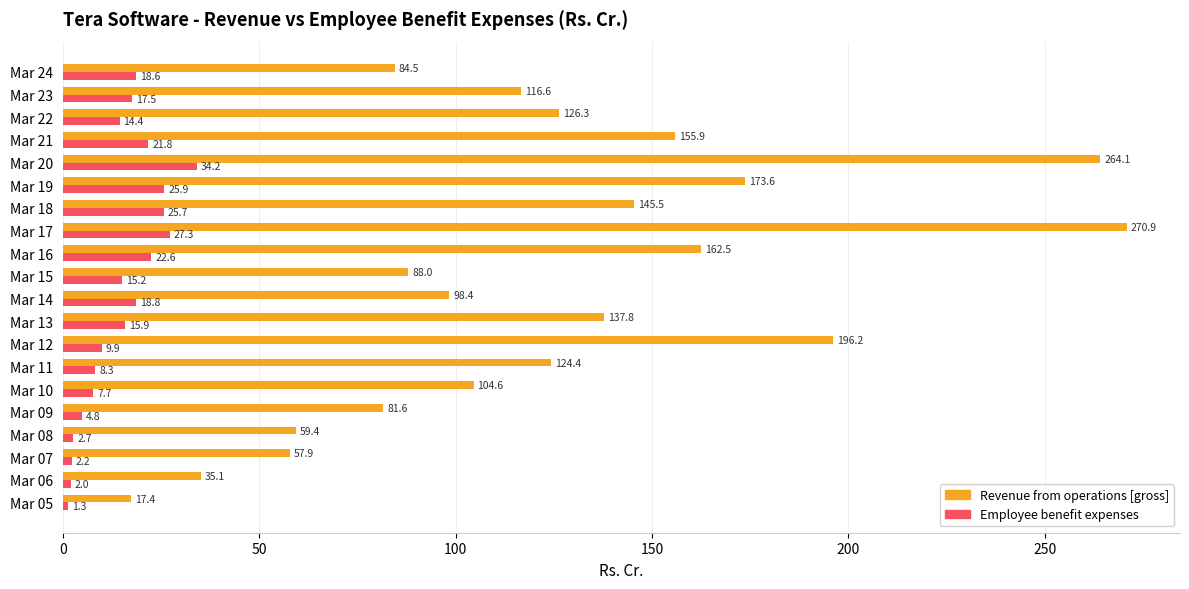

Which series has the widest spread of values?

Revenue from operations [gross]